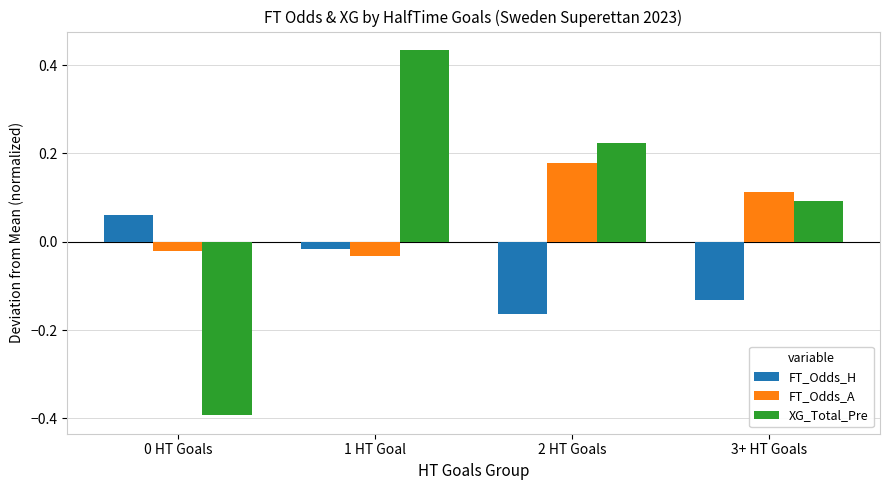

Which category has the lowest value in the FT_Odds_H series?

2 HT Goals